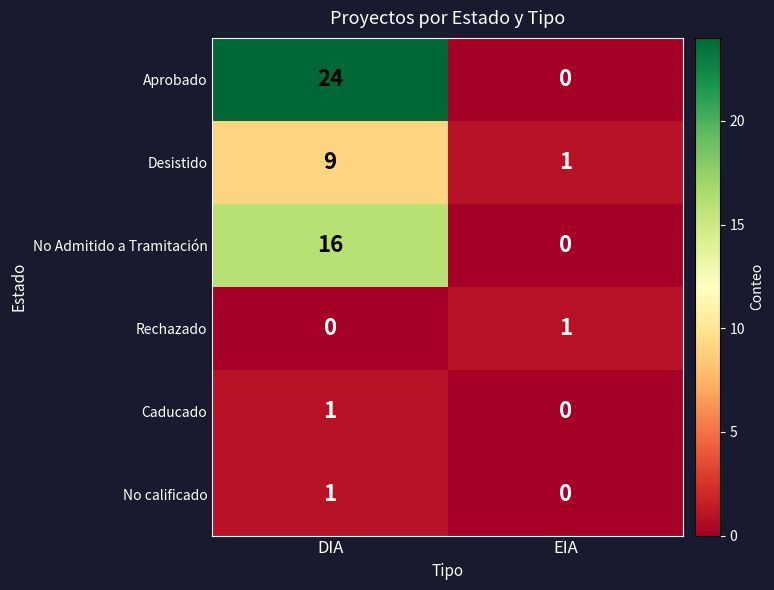

What is the average value of the No Admitido a Tramitación series?

8